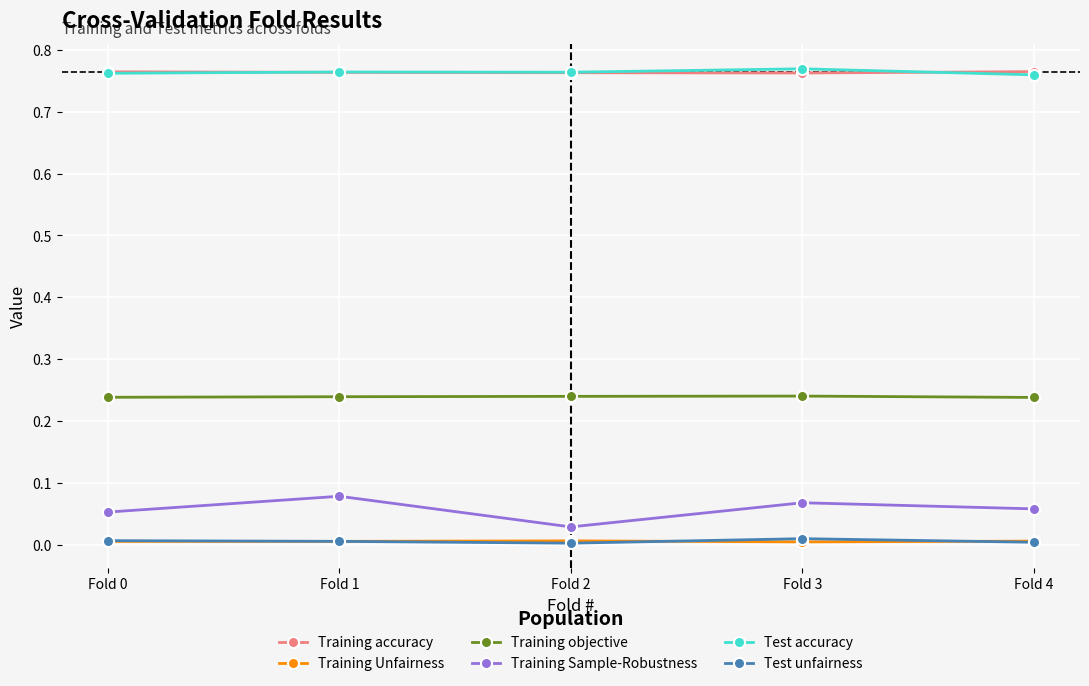

What is the sum of all Training accuracy values?

3.8